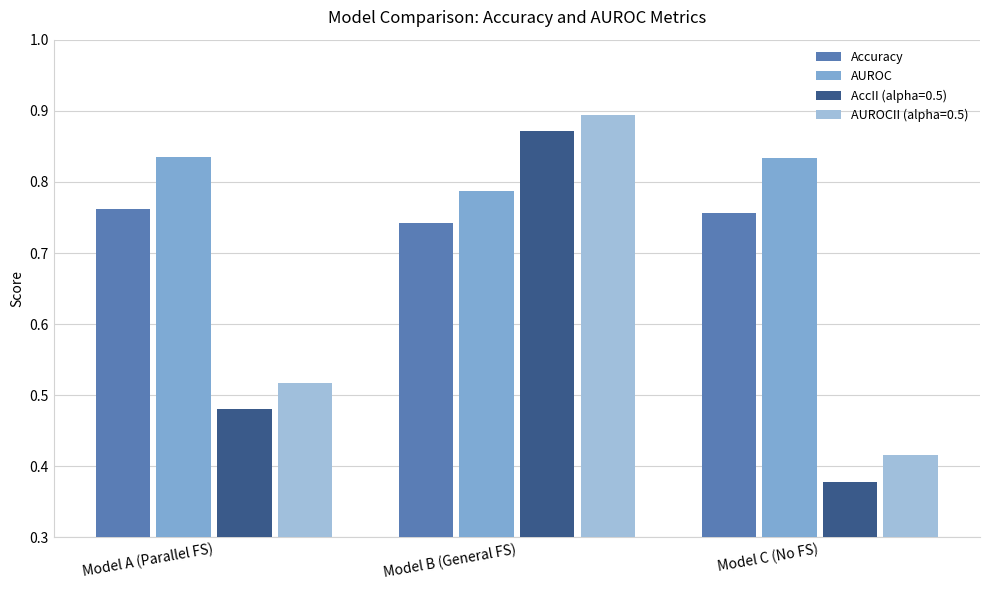

At which label is Accuracy closest to 0?

Model B (General FS)